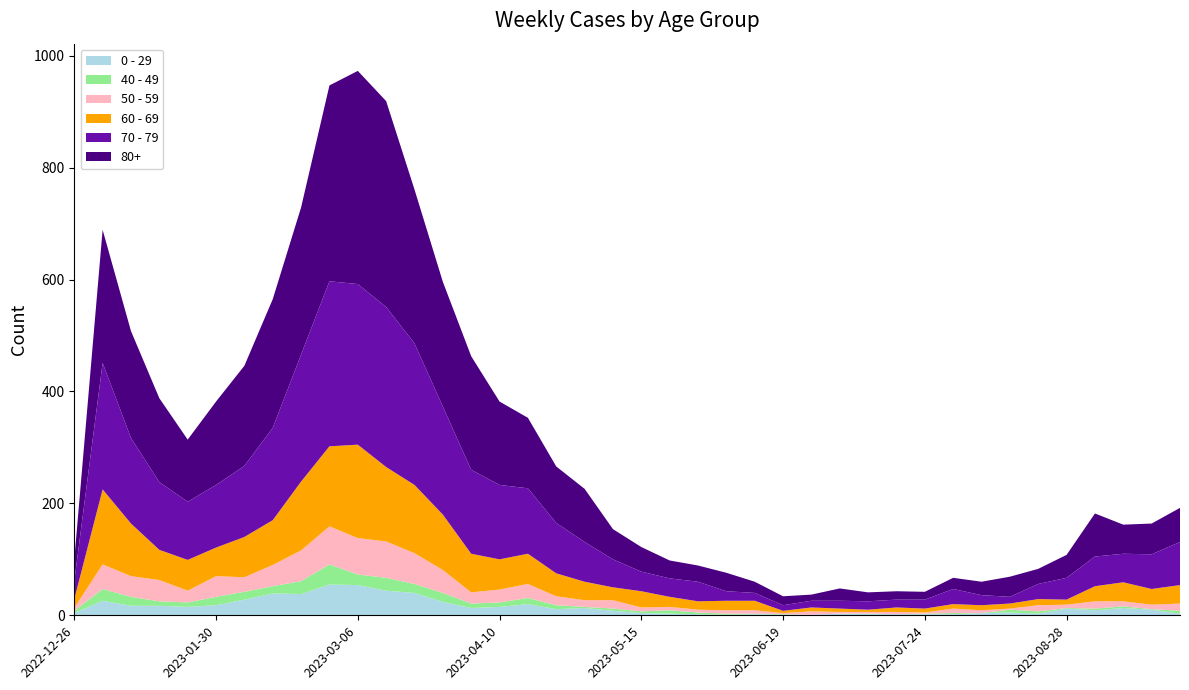

Reading left to right, what are all the values shown in this chart?

0 - 29: 2022-12-26=4	2023-01-02=26	2023-01-09=17	2023-01-16=17	2023-01-23=15	2023-01-30=18	2023-02-06=28	2023-02-13=39	2023-02-20=38	2023-02-27=55	2023-03-06=54	2023-03-13=44	2023-03-20=40	2023-03-27=24	2023-04-03=13	2023-04-10=15	2023-04-17=20	2023-04-24=11	2023-05-01=13	2023-05-08=8	2023-05-15=4	2023-05-22=3	2023-05-29=2	2023-06-05=1	2023-06-12=2	2023-06-19=1	2023-06-26=1	2023-07-03=3	2023-07-10=2	2023-07-17=2	2023-07-24=2	2023-07-31=2	2023-08-07=4	2023-08-14=5	2023-08-21=3	2023-08-28=12	2023-09-04=9	2023-09-11=13	2023-09-18=10	2023-09-25=3
40 - 49: 2022-12-26=4	2023-01-02=21	2023-01-09=16	2023-01-16=8	2023-01-23=8	2023-01-30=15	2023-02-06=14	2023-02-13=13	2023-02-20=23	2023-02-27=36	2023-03-06=19	2023-03-13=23	2023-03-20=16	2023-03-27=16	2023-04-03=8	2023-04-10=8	2023-04-17=11	2023-04-24=7	2023-05-01=2	2023-05-08=4	2023-05-15=3	2023-05-22=6	2023-05-29=3	2023-06-05=2	2023-06-12=1	2023-06-19=1	2023-06-26=0	2023-07-03=0	2023-07-10=1	2023-07-17=0	2023-07-24=1	2023-07-31=2	2023-08-07=0	2023-08-14=5	2023-08-21=4	2023-08-28=1	2023-09-04=3	2023-09-11=3	2023-09-18=1	2023-09-25=5
50 - 59: 2022-12-26=5	2023-01-02=44	2023-01-09=37	2023-01-16=38	2023-01-23=21	2023-01-30=37	2023-02-06=26	2023-02-13=38	2023-02-20=55	2023-02-27=68	2023-03-06=65	2023-03-13=65	2023-03-20=55	2023-03-27=41	2023-04-03=20	2023-04-10=23	2023-04-17=25	2023-04-24=16	2023-05-01=12	2023-05-08=15	2023-05-15=7	2023-05-22=6	2023-05-29=5	2023-06-05=6	2023-06-12=6	2023-06-19=2	2023-06-26=6	2023-07-03=3	2023-07-10=3	2023-07-17=4	2023-07-24=2	2023-07-31=8	2023-08-07=5	2023-08-14=2	2023-08-21=11	2023-08-28=6	2023-09-04=13	2023-09-11=9	2023-09-18=8	2023-09-25=13
60 - 69: 2022-12-26=16	2023-01-02=134	2023-01-09=94	2023-01-16=54	2023-01-23=55	2023-01-30=51	2023-02-06=72	2023-02-13=80	2023-02-20=123	2023-02-27=143	2023-03-06=167	2023-03-13=133	2023-03-20=122	2023-03-27=99	2023-04-03=69	2023-04-10=54	2023-04-17=54	2023-04-24=41	2023-05-01=33	2023-05-08=23	2023-05-15=29	2023-05-22=18	2023-05-29=15	2023-06-05=17	2023-06-12=17	2023-06-19=4	2023-06-26=7	2023-07-03=6	2023-07-10=4	2023-07-17=8	2023-07-24=7	2023-07-31=8	2023-08-07=9	2023-08-14=9	2023-08-21=11	2023-08-28=9	2023-09-04=27	2023-09-11=34	2023-09-18=28	2023-09-25=33
70 - 79: 2022-12-26=32	2023-01-02=226	2023-01-09=153	2023-01-16=121	2023-01-23=104	2023-01-30=112	2023-02-06=127	2023-02-13=165	2023-02-20=227	2023-02-27=295	2023-03-06=287	2023-03-13=286	2023-03-20=253	2023-03-27=193	2023-04-03=150	2023-04-10=133	2023-04-17=117	2023-04-24=90	2023-05-01=71	2023-05-08=50	2023-05-15=35	2023-05-22=33	2023-05-29=35	2023-06-05=17	2023-06-12=14	2023-06-19=10	2023-06-26=12	2023-07-03=14	2023-07-10=15	2023-07-17=14	2023-07-24=16	2023-07-31=27	2023-08-07=18	2023-08-14=12	2023-08-21=27	2023-08-28=39	2023-09-04=53	2023-09-11=51	2023-09-18=62	2023-09-25=77
80+: 2022-12-26=38	2023-01-02=238	2023-01-09=191	2023-01-16=150	2023-01-23=111	2023-01-30=149	2023-02-06=179	2023-02-13=230	2023-02-20=263	2023-02-27=350	2023-03-06=381	2023-03-13=368	2023-03-20=275	2023-03-27=223	2023-04-03=203	2023-04-10=149	2023-04-17=126	2023-04-24=101	2023-05-01=95	2023-05-08=54	2023-05-15=44	2023-05-22=32	2023-05-29=29	2023-06-05=33	2023-06-12=20	2023-06-19=16	2023-06-26=11	2023-07-03=22	2023-07-10=16	2023-07-17=15	2023-07-24=14	2023-07-31=20	2023-08-07=24	2023-08-14=36	2023-08-21=27	2023-08-28=41	2023-09-04=77	2023-09-11=52	2023-09-18=55	2023-09-25=61